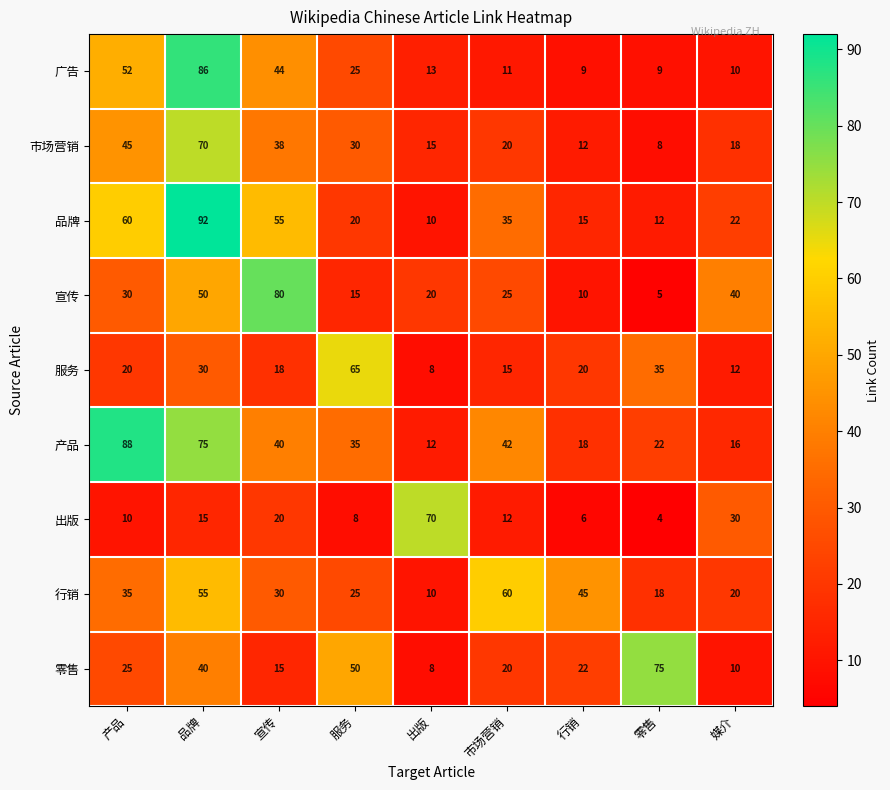

Count the number of data series in this chart.

9